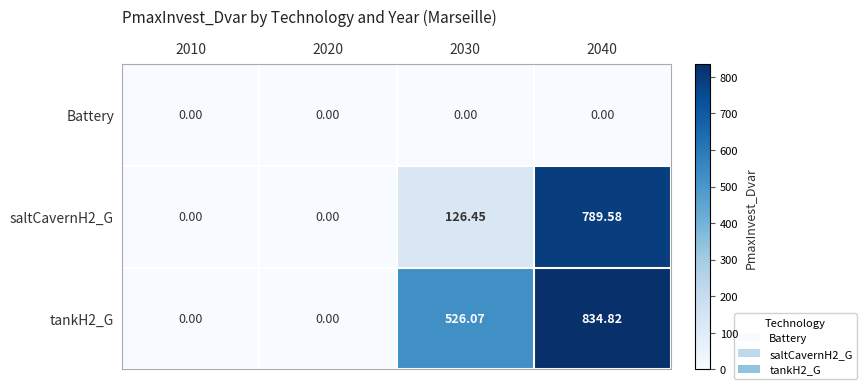

Reading left to right, transcribe all the data shown in this chart.

Battery: 2010=0.0	2020=0.0	2030=0.0	2040=0.0
saltCavernH2_G: 2010=0.0	2020=0.0	2030=126.5	2040=789.6
tankH2_G: 2010=0.0	2020=0.0	2030=526.1	2040=834.8